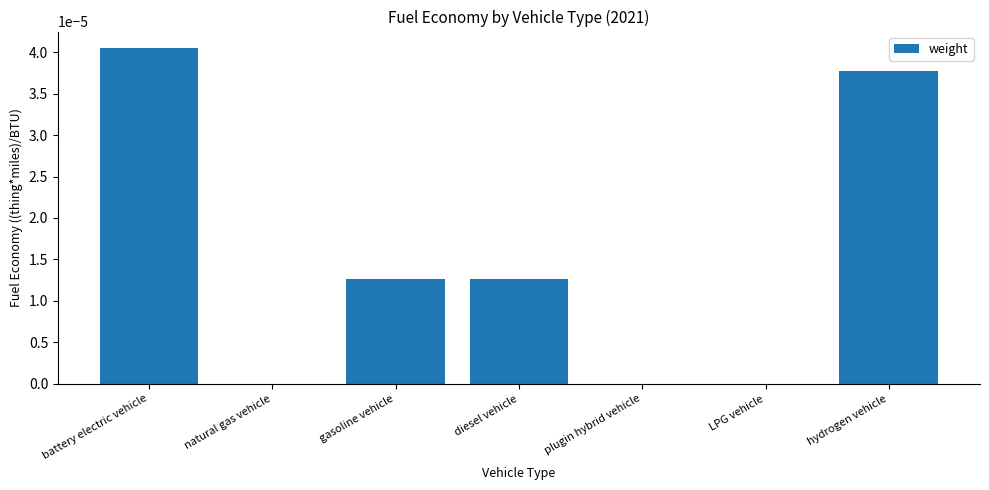

The value at diesel vehicle is 0.0. True or false?

True